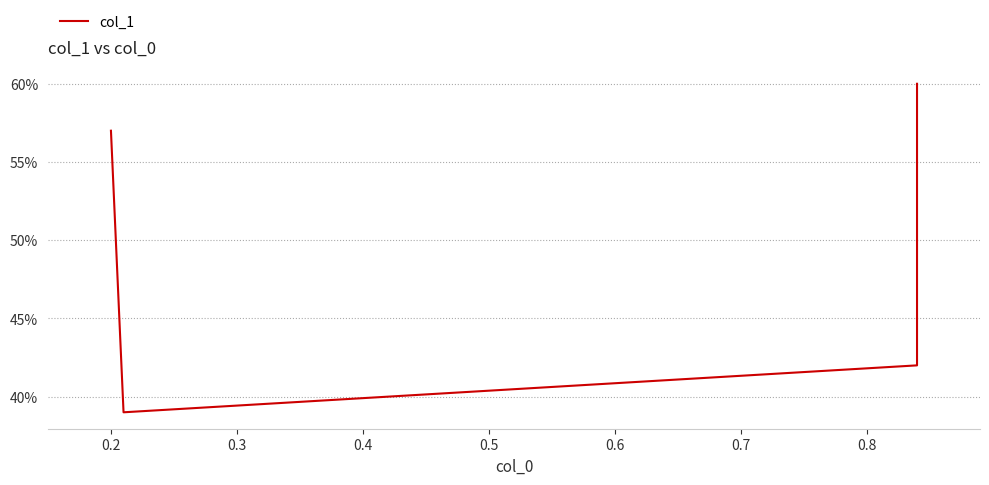

Count the values in the range 0 to 1.

4